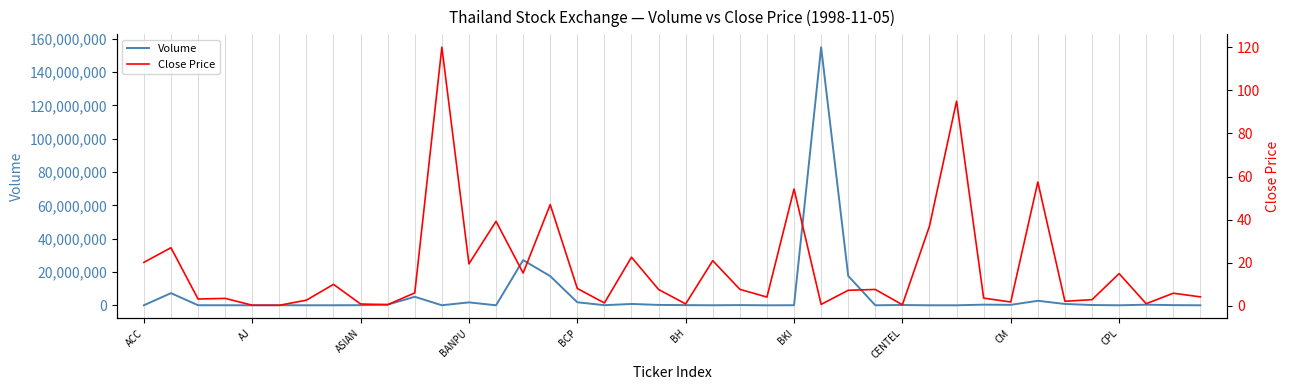

True or false: Volume and Close Price intersect in this chart.

False